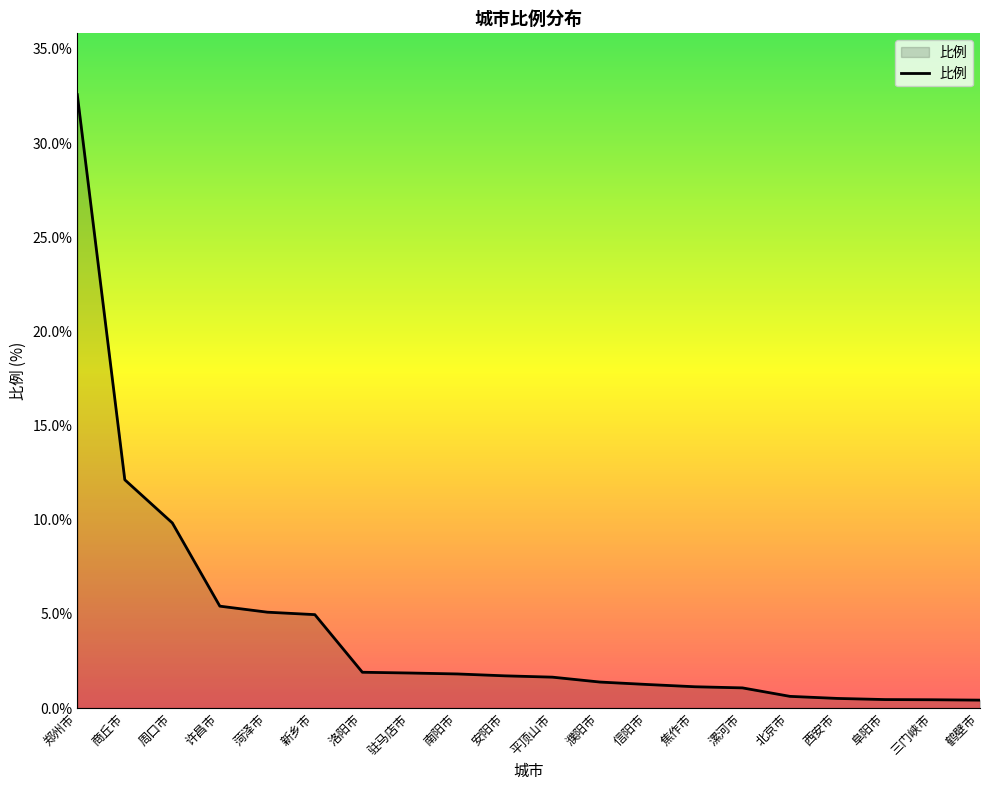

Which category has the highest value across all series?

郑州市